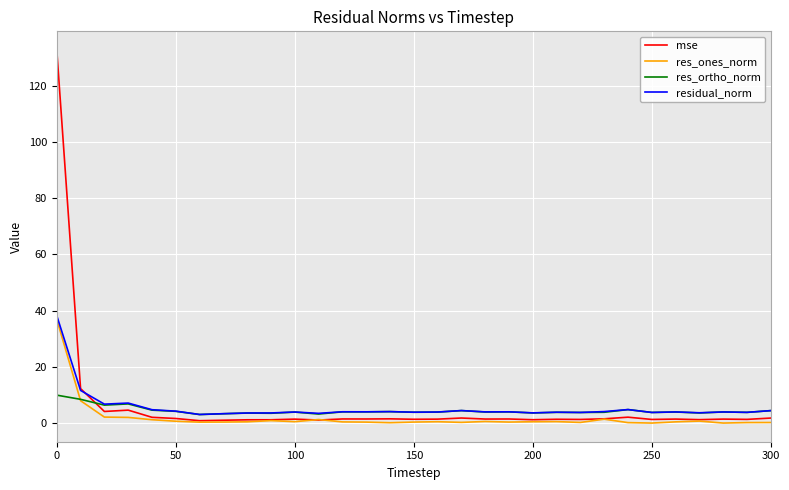

What is the maximum value shown in the chart?

132.6